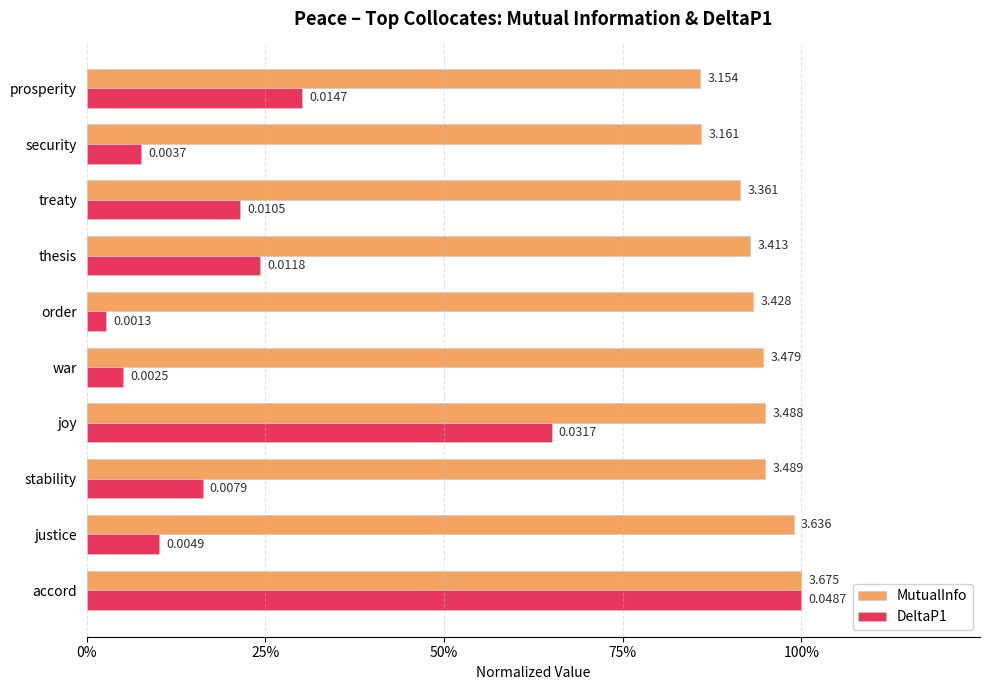

Rank the series by their average value, from highest to lowest.

MutualInfo, DeltaP1